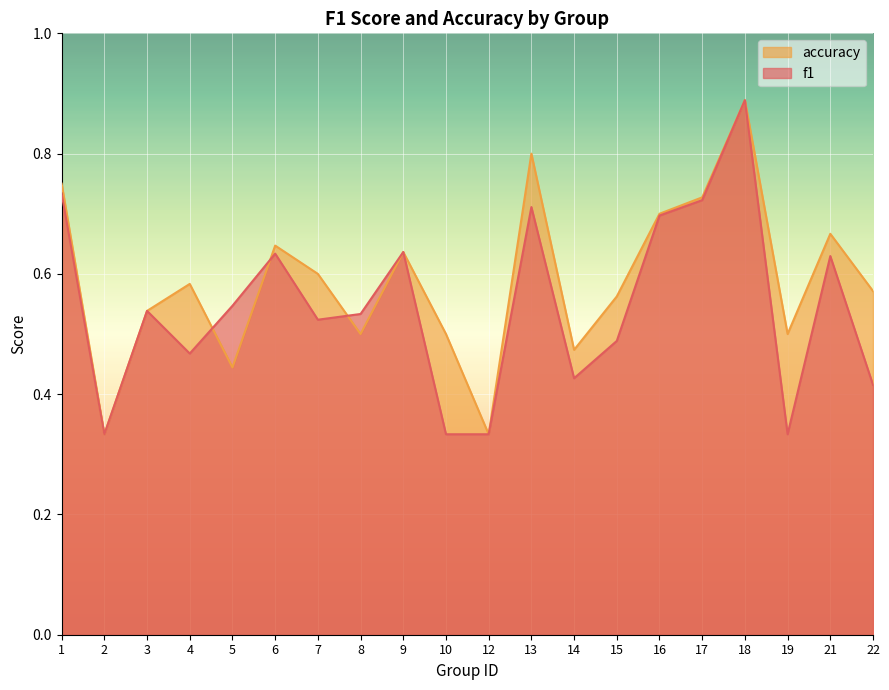

What is the greatest value displayed?

0.9